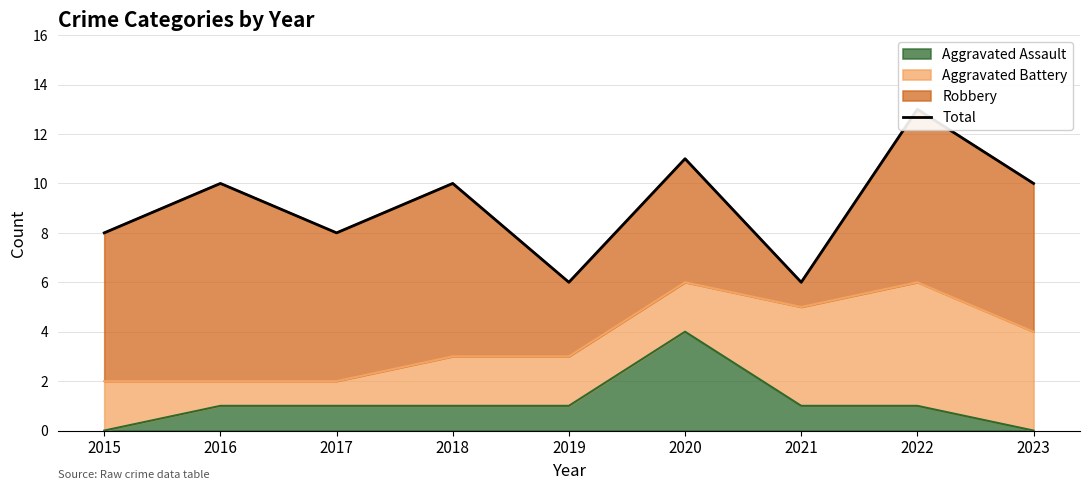

Where does the data first go above 10?

2020